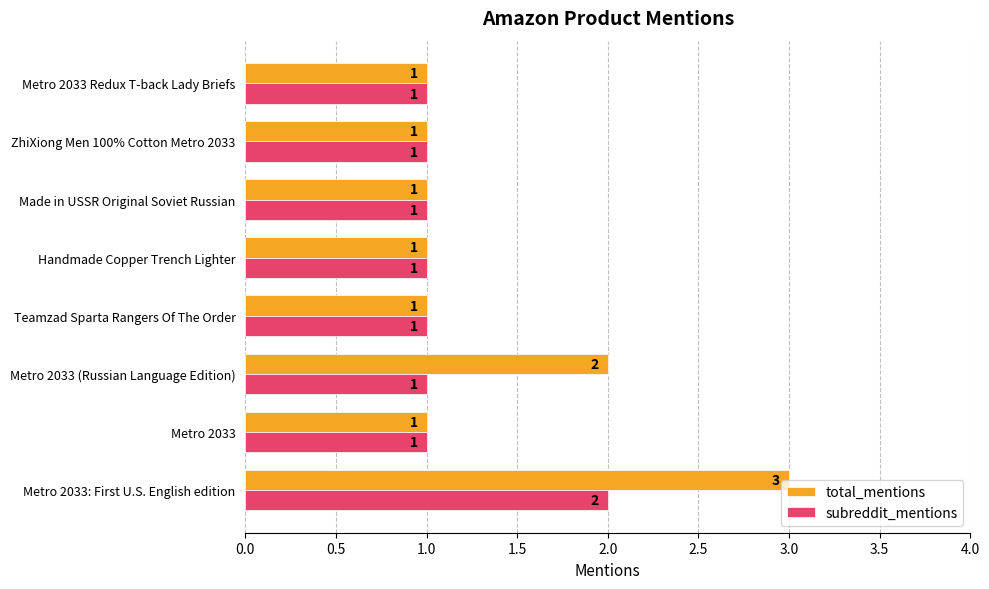

What is the maximum value shown in the chart?

3